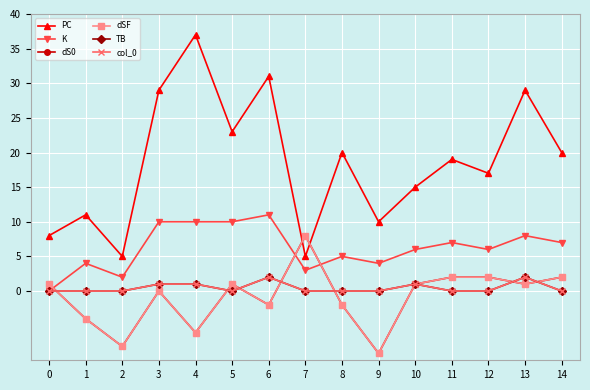

What is the sum of all dS0 values?

-13